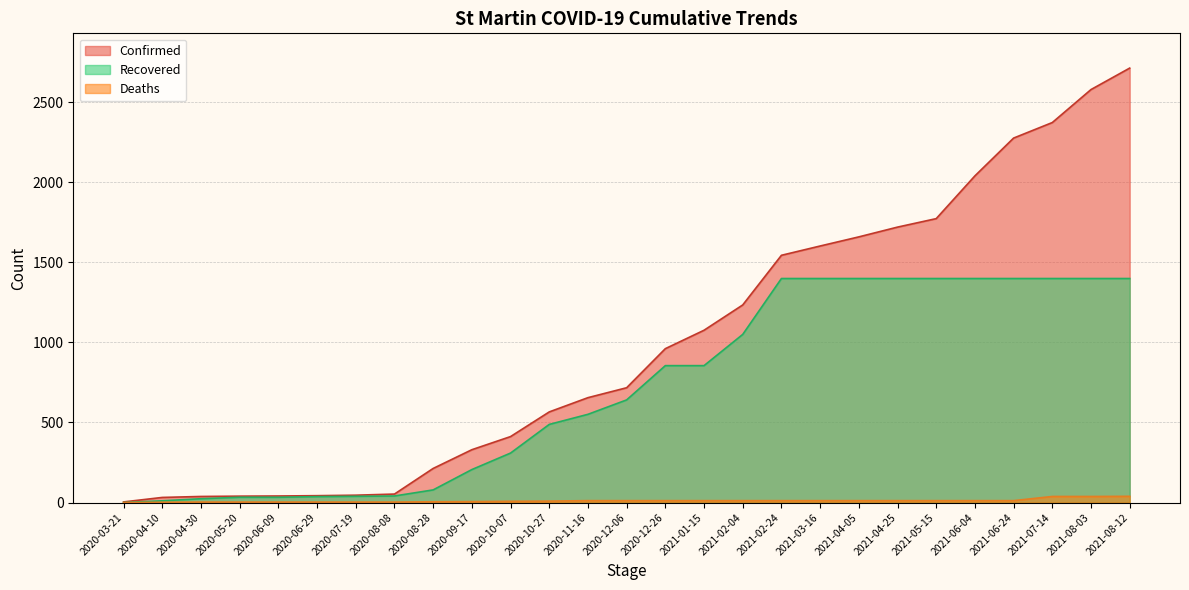

True or false: Deaths and Recovered cross at least once.

False